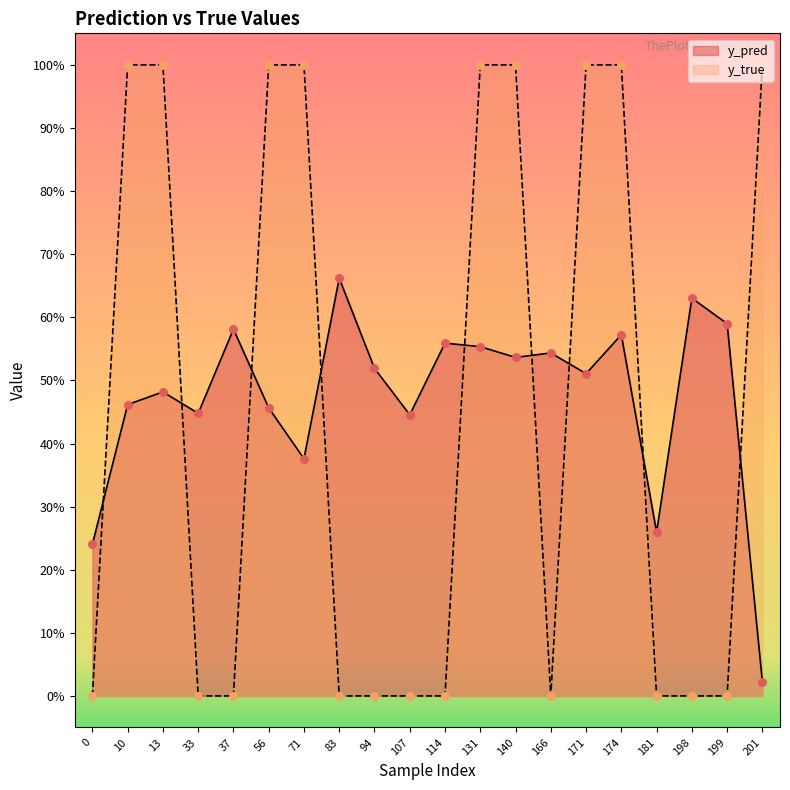

Which series contains the highest Y value?

y_true